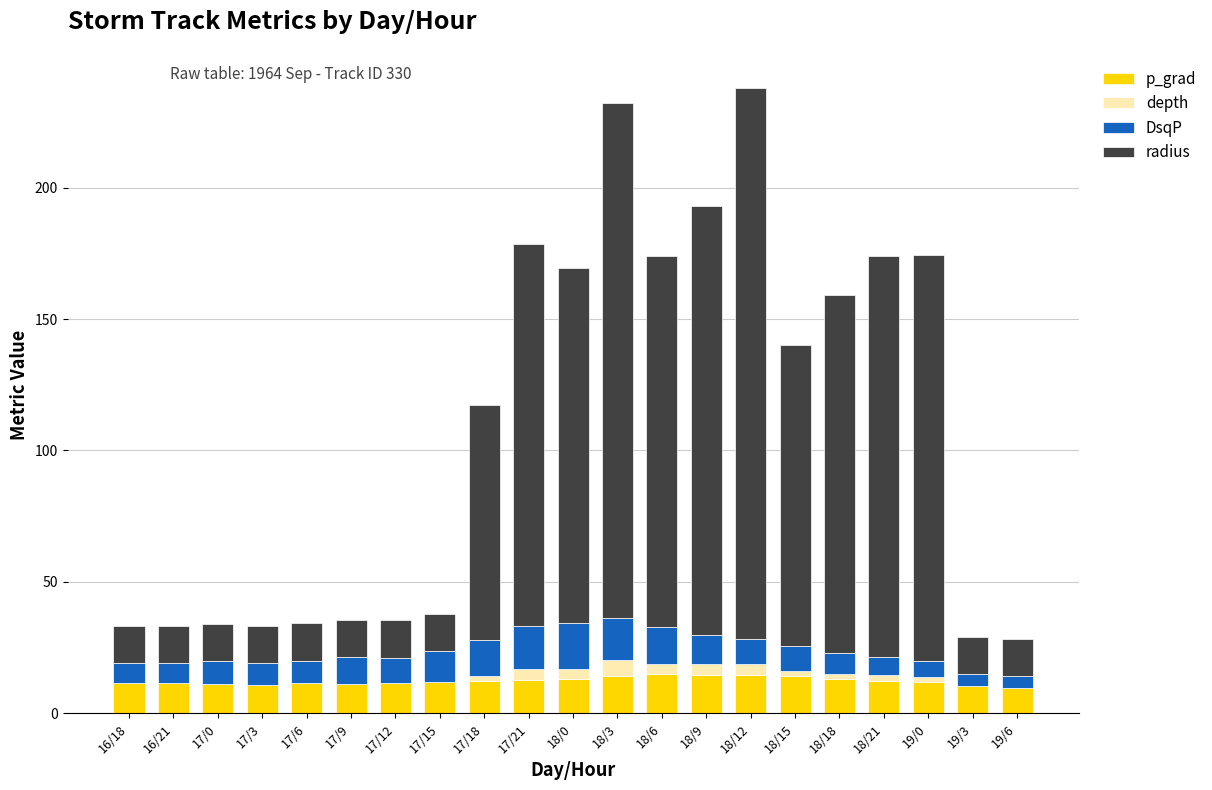

What is the maximum value for p_grad?

14.9